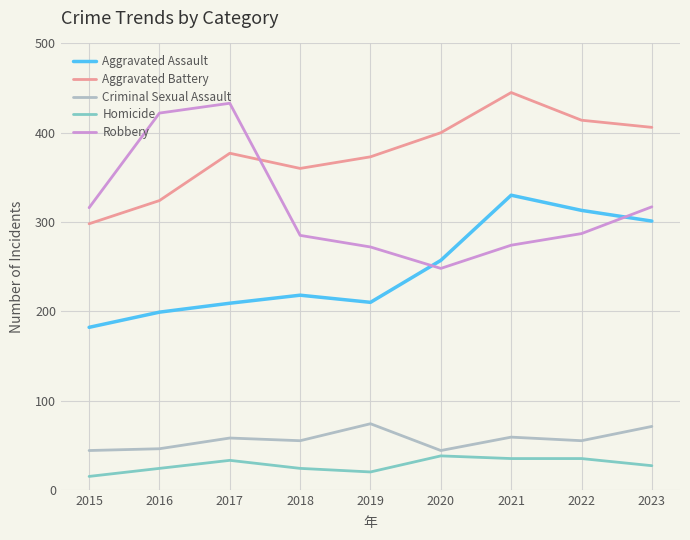

Is it true that Robbery equals 285 at 2018?

True